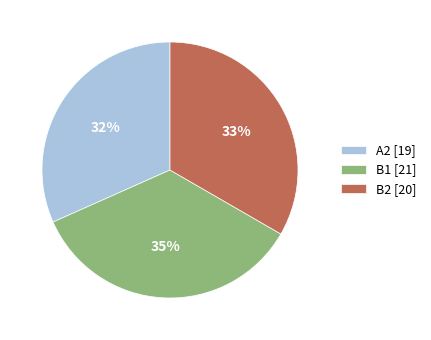

Rank the categories by value from highest to lowest.

B1, B2, A2